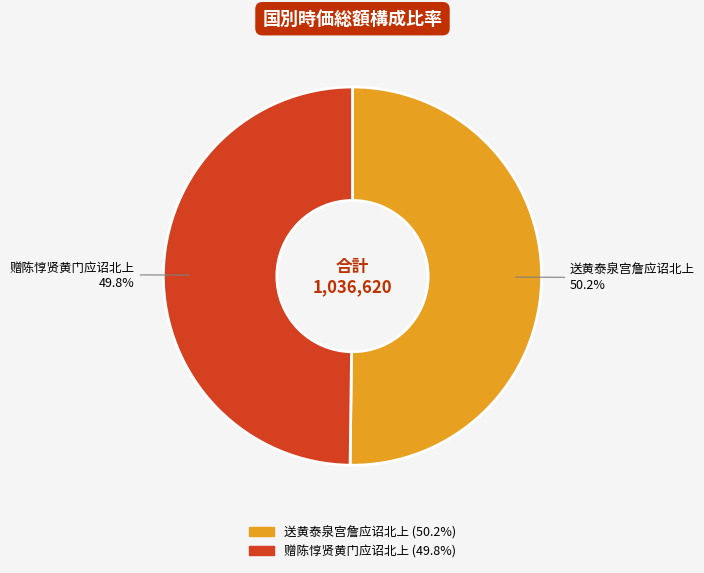

To the nearest percent, what portion does 赠陈惇贤黄门应诏北上 represent?

50%